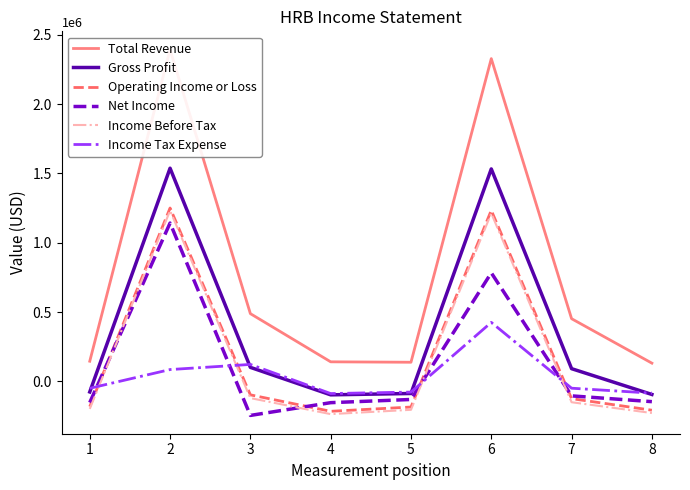

Reading left to right, extract all data points from this chart.

Total Revenue: 145200	2392800	488400	140900	137800	2327900	451900	131300
Gross Profit: -76400	1537400	101000	-97300	-87500	1532200	91500	-94500
Operating Income or Loss: -182100	1250400	-97300	-216000	-185200	1233500	-124800	-208100
Net Income: -152800	1141900	-245800	-153700	-130700	782800	-104700	-146400
Income Before Tax: -198800	1231000	-120800	-236300	-205200	1211900	-150600	-228500
Income Tax Expense: -50000	85100	122100	-88000	-77400	425300	-49400	-85100